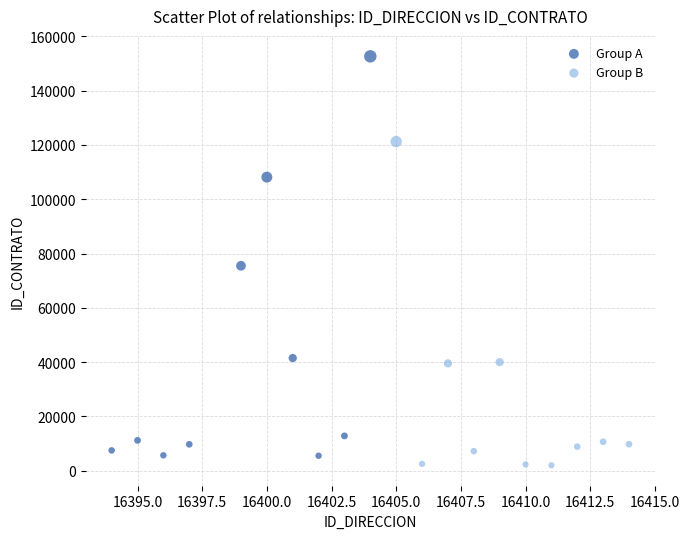

Which series contains the highest Y value?

Group A